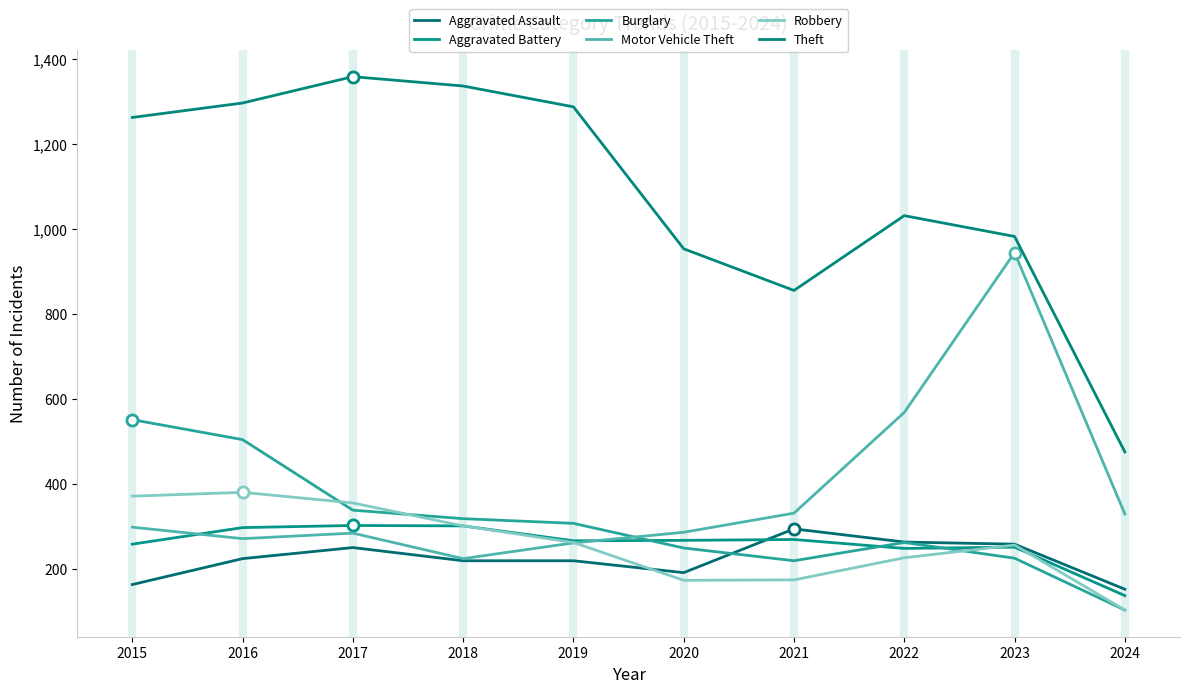

Where does the Aggravated Battery series first go above 268?

2016